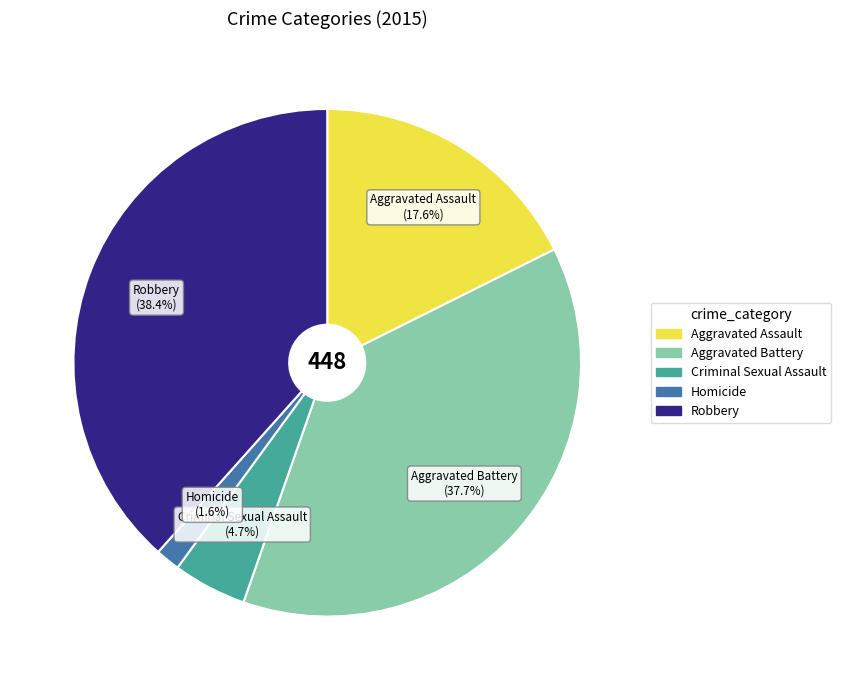

What is the largest slice in the pie chart?

Robbery